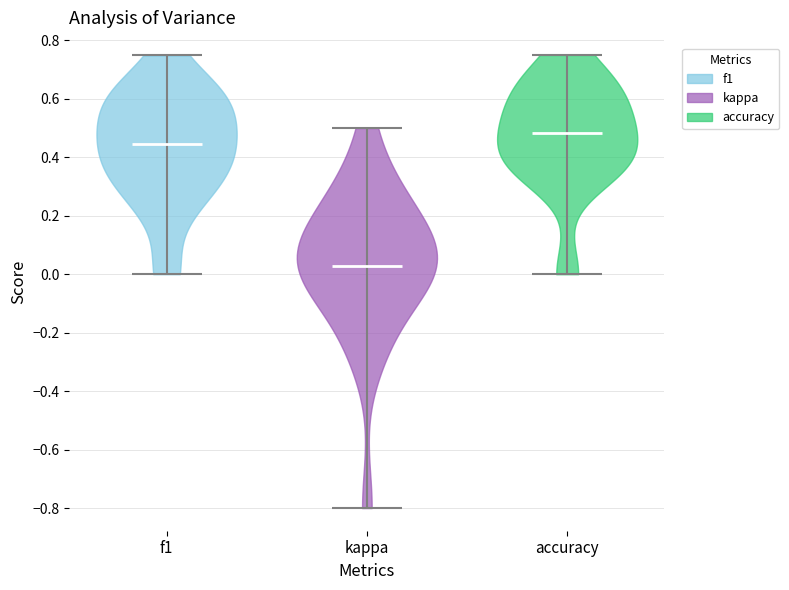

Reading left to right, read every violin against the y-axis: where its median line is, and the lowest and highest points it reaches. The values are not printed on the chart, so give them approximately, as read against the axis.

f1: median line 0.44, lowest point 0.00, highest point 0.74
kappa: median line 0.02, lowest point -0.80, highest point 0.50
accuracy: median line 0.48, lowest point 0.00, highest point 0.76